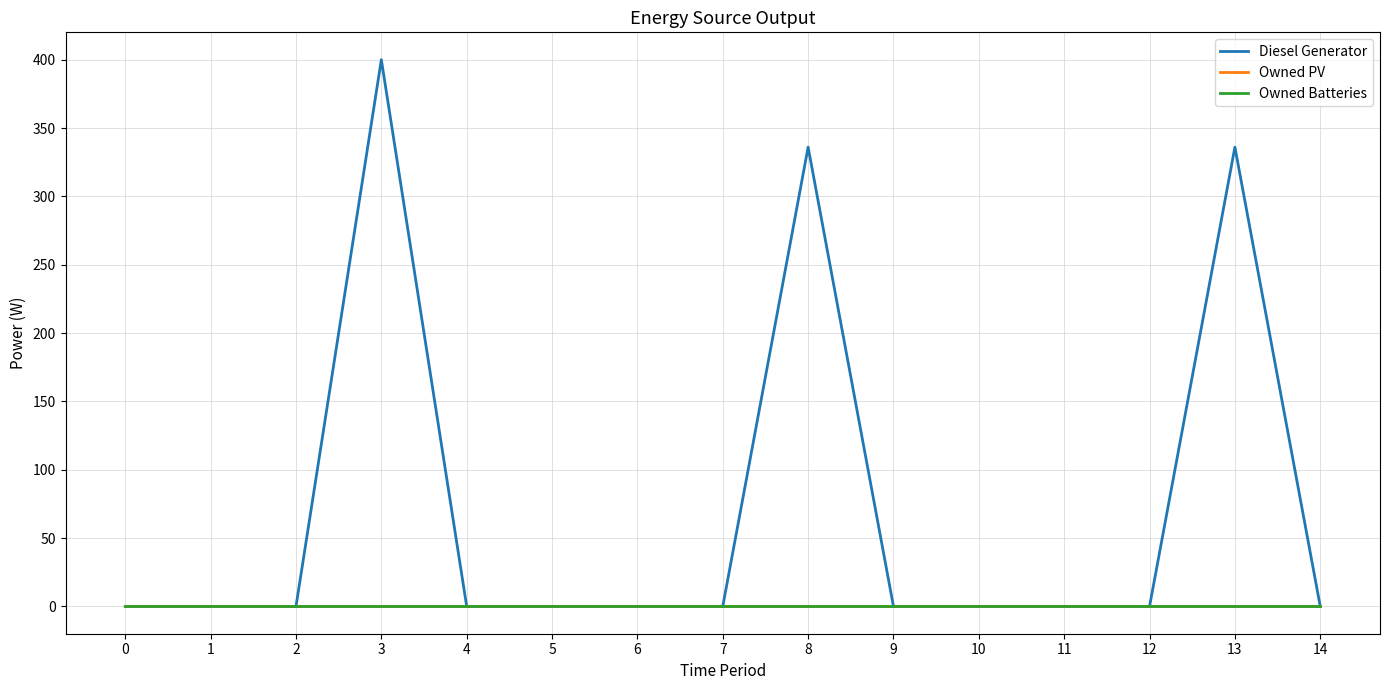

Is this an area chart (filled region under the line)?

No